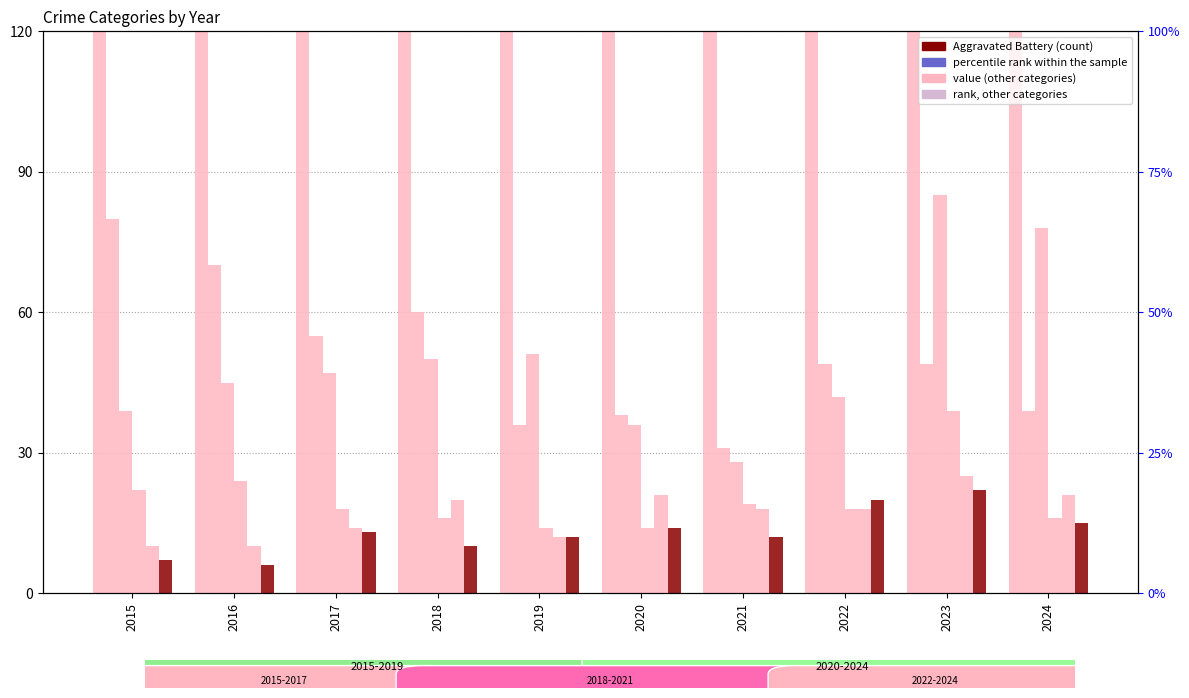

What is the average value of the Aggravated Battery series?

13